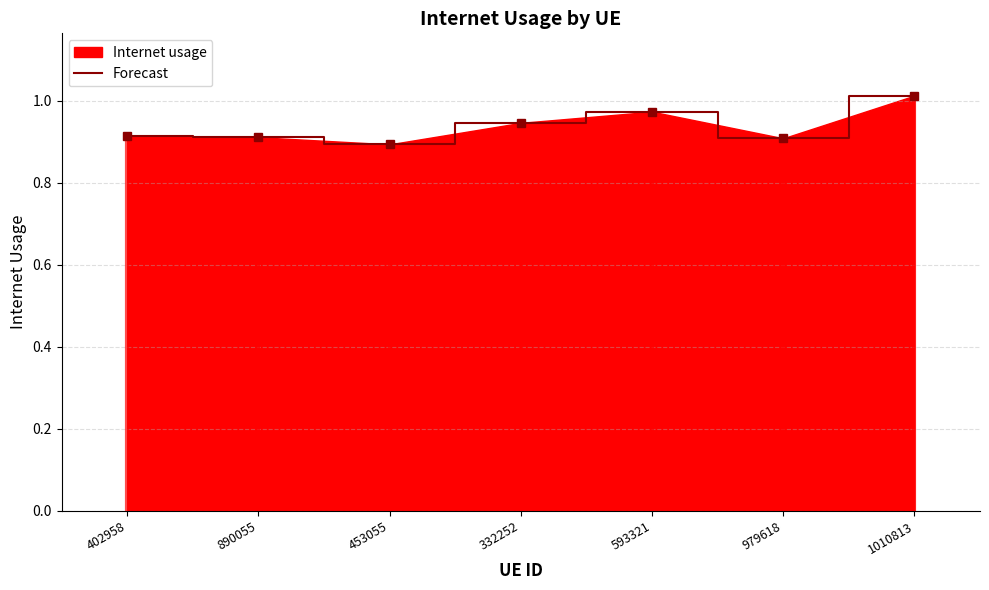

Reading left to right, list all the values displayed in this chart.

402958=0.9	890055=0.9	453055=0.9	332252=0.9	593321=1.0	979618=0.9	1010813=1.0